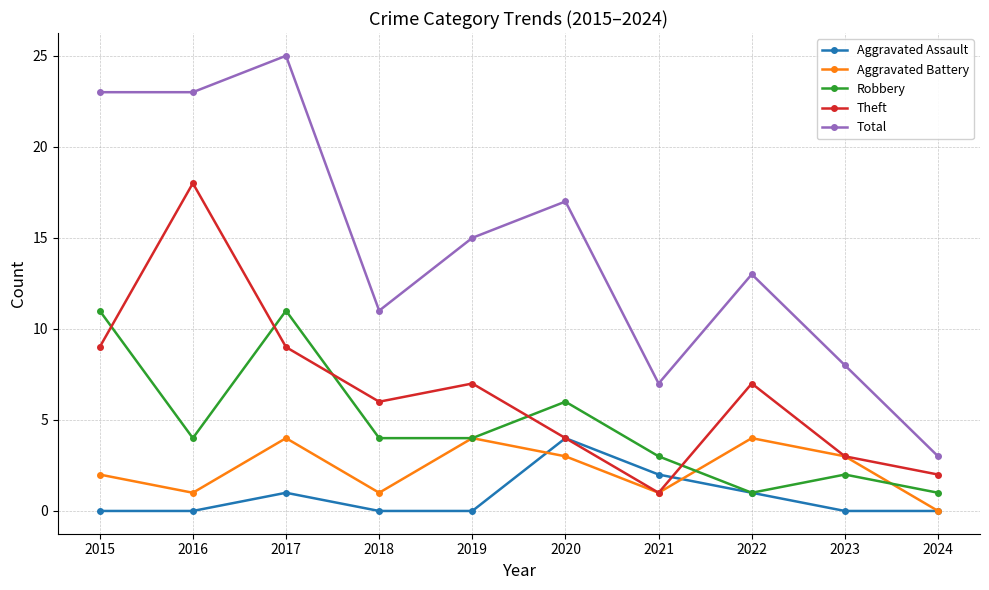

How many categories are shown in the chart?

10